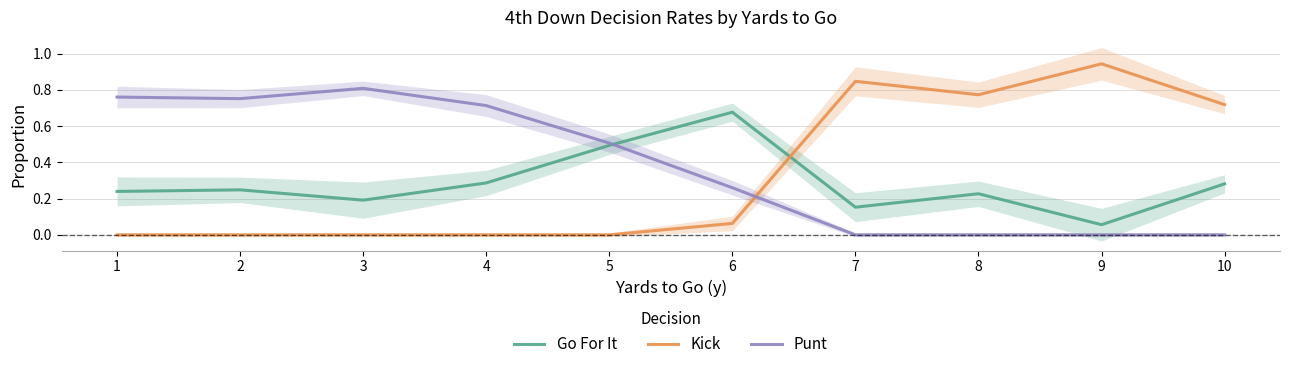

Rank the series by their maximum value, from highest to lowest.

Kick, Punt, Go For It